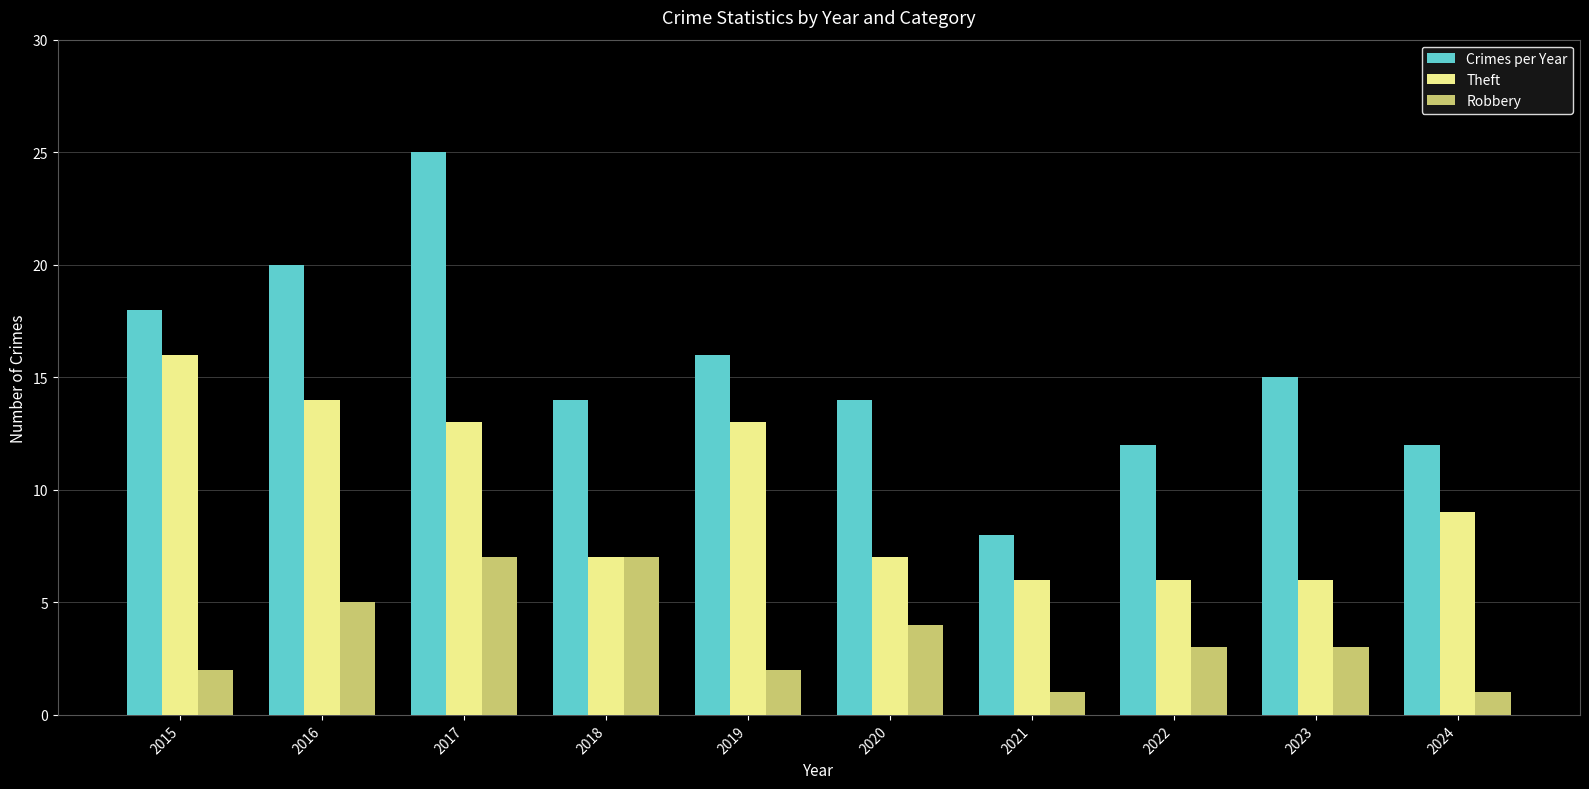

What is the difference between the highest and lowest values at 2016?

15